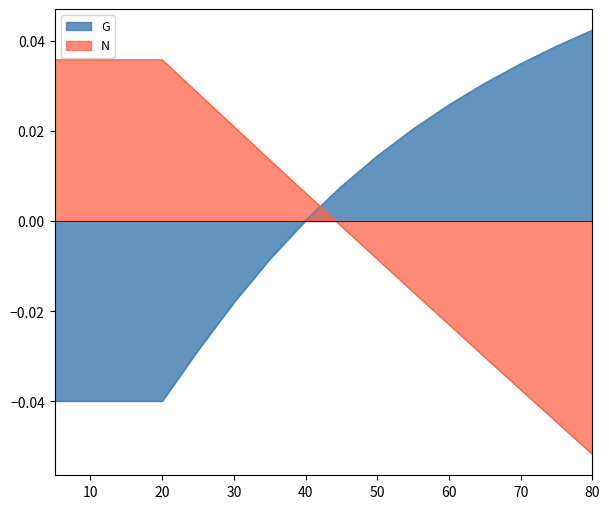

Rank the series by their maximum value, from lowest to highest.

N, G